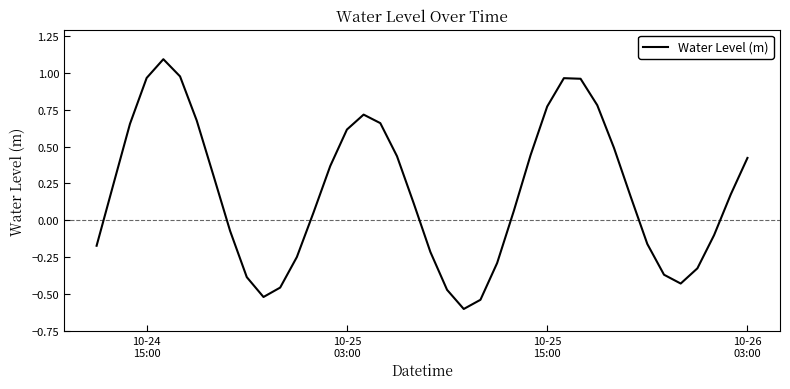

What is the smallest value displayed?

-0.6